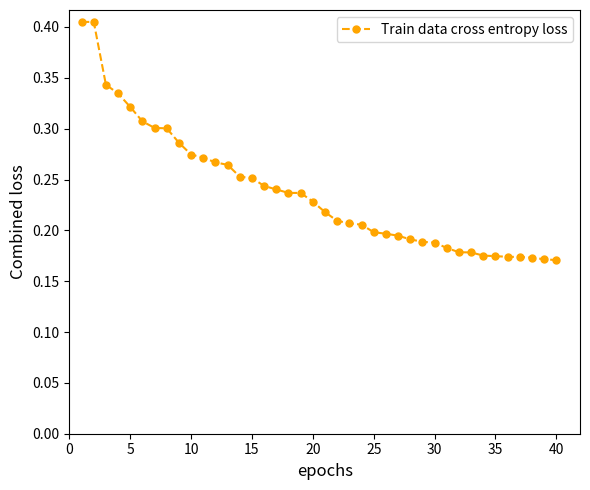

Count the values in the range 0 to 1.

40